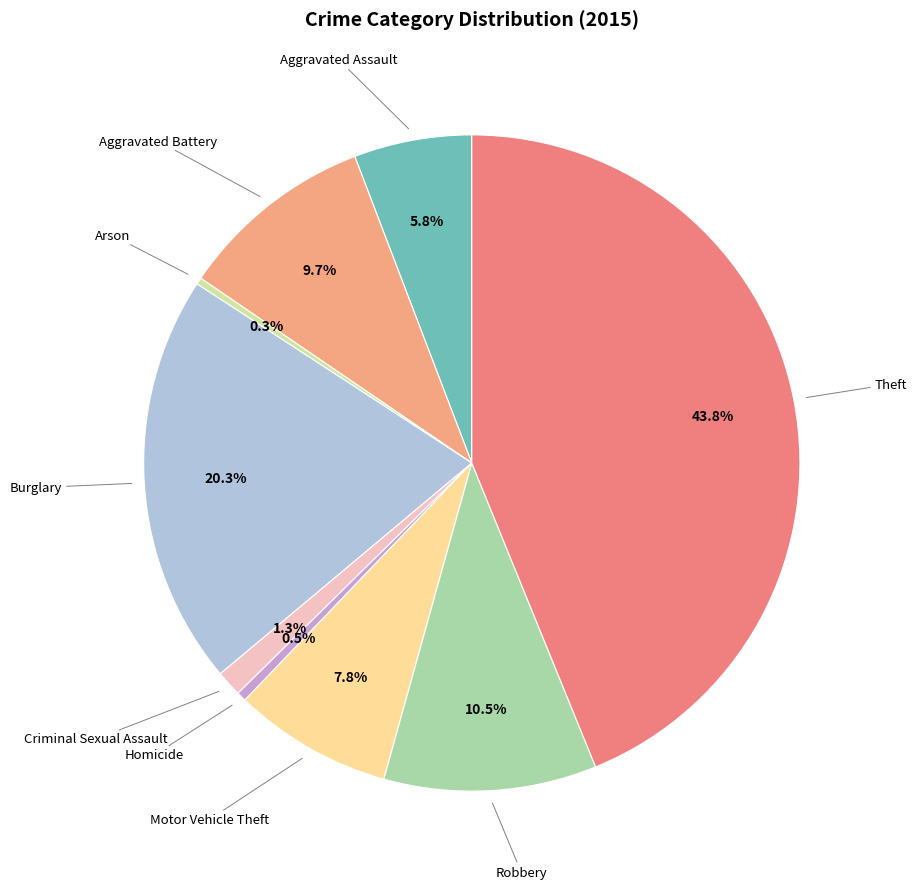

How many segments does this pie chart have?

9